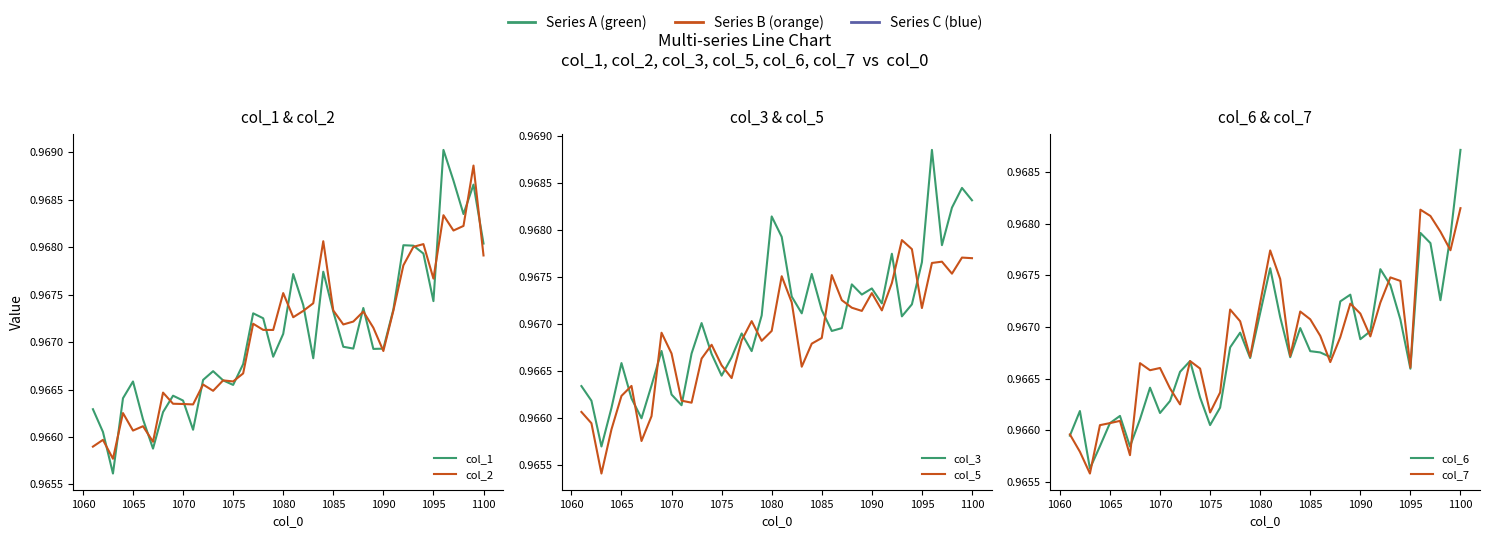

What is the value of the col_7 point at the 33rd from the left?

1.0